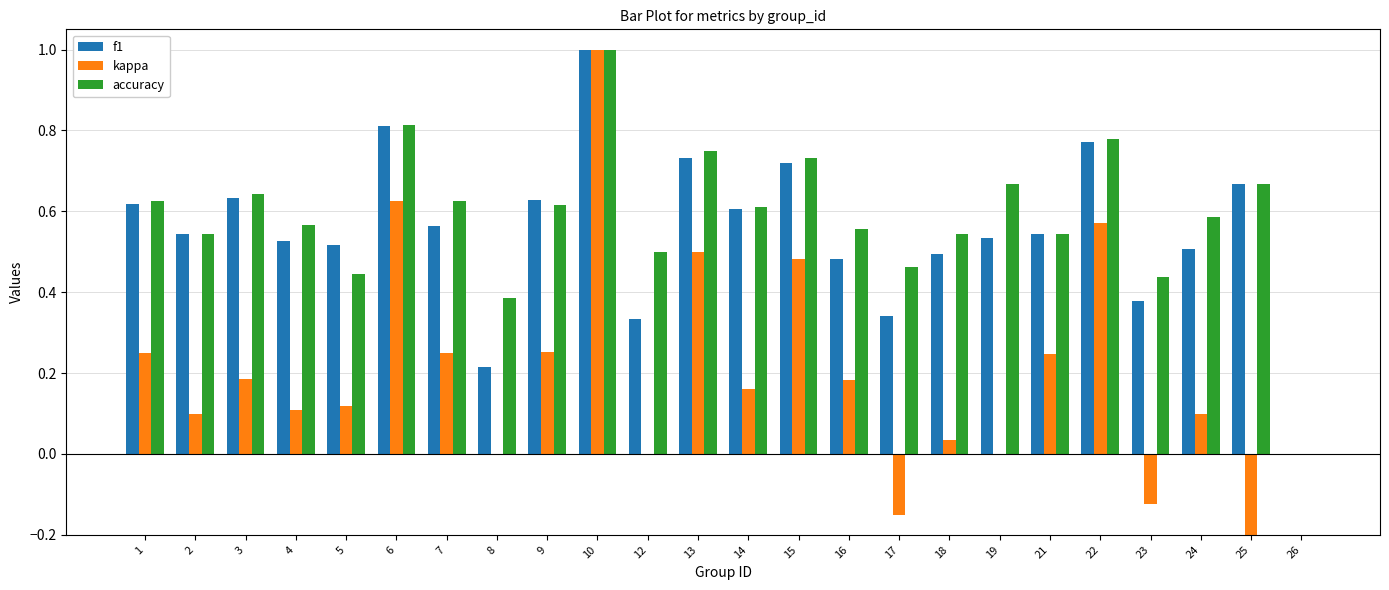

How many values in f1 are above zero?

23